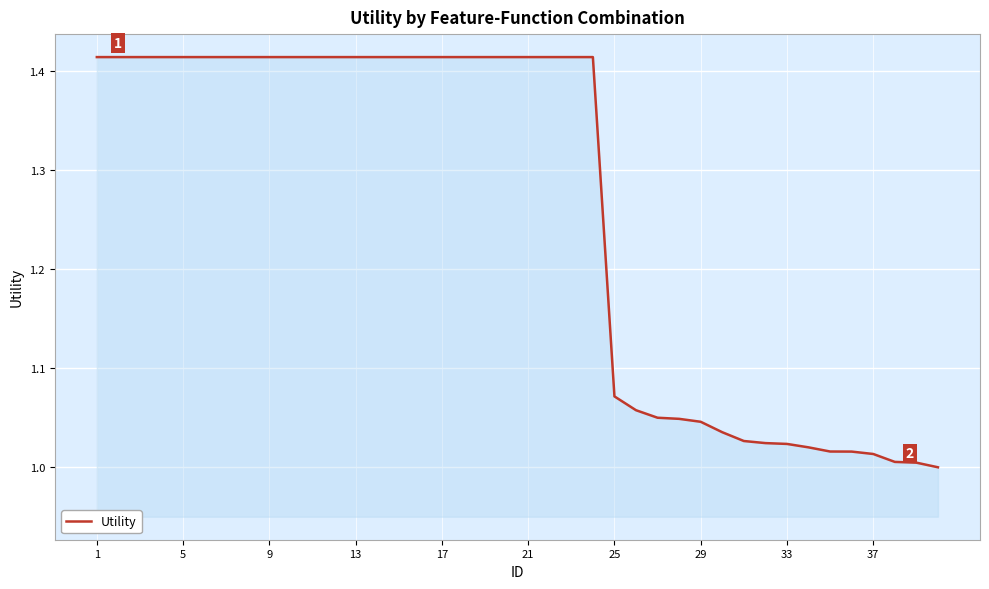

What is the difference between the maximum and minimum values?

0.4